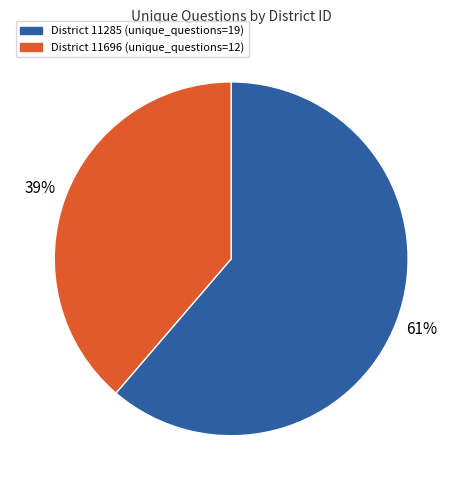

Count the number of slices in the pie.

2